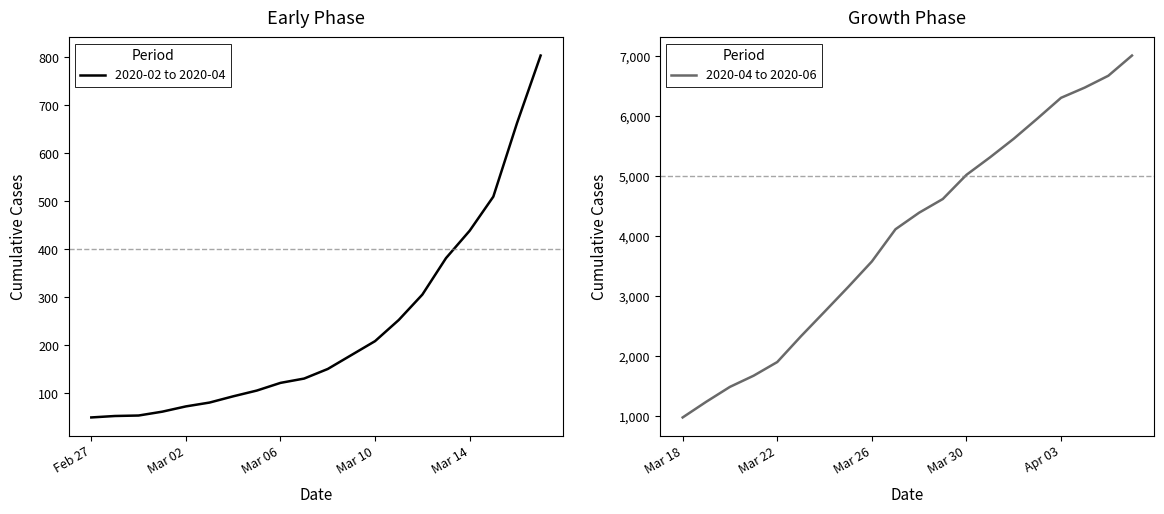

What is the difference between the maximum and minimum values in the 2020-04 to 2020-06 series?

6036